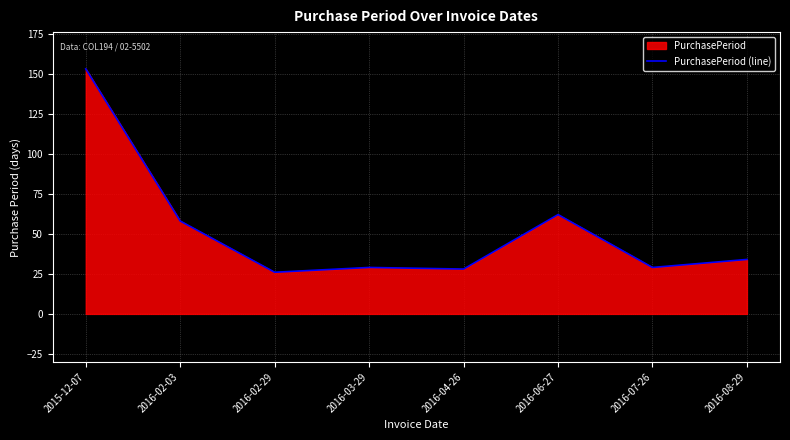

Which category has the lowest value across all series?

2016-02-29